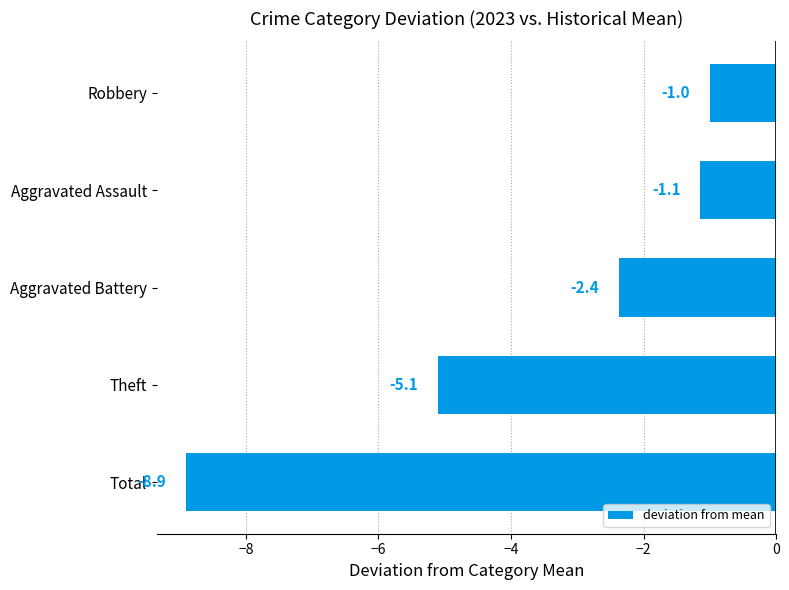

Which category has the highest value across all series?

Robbery